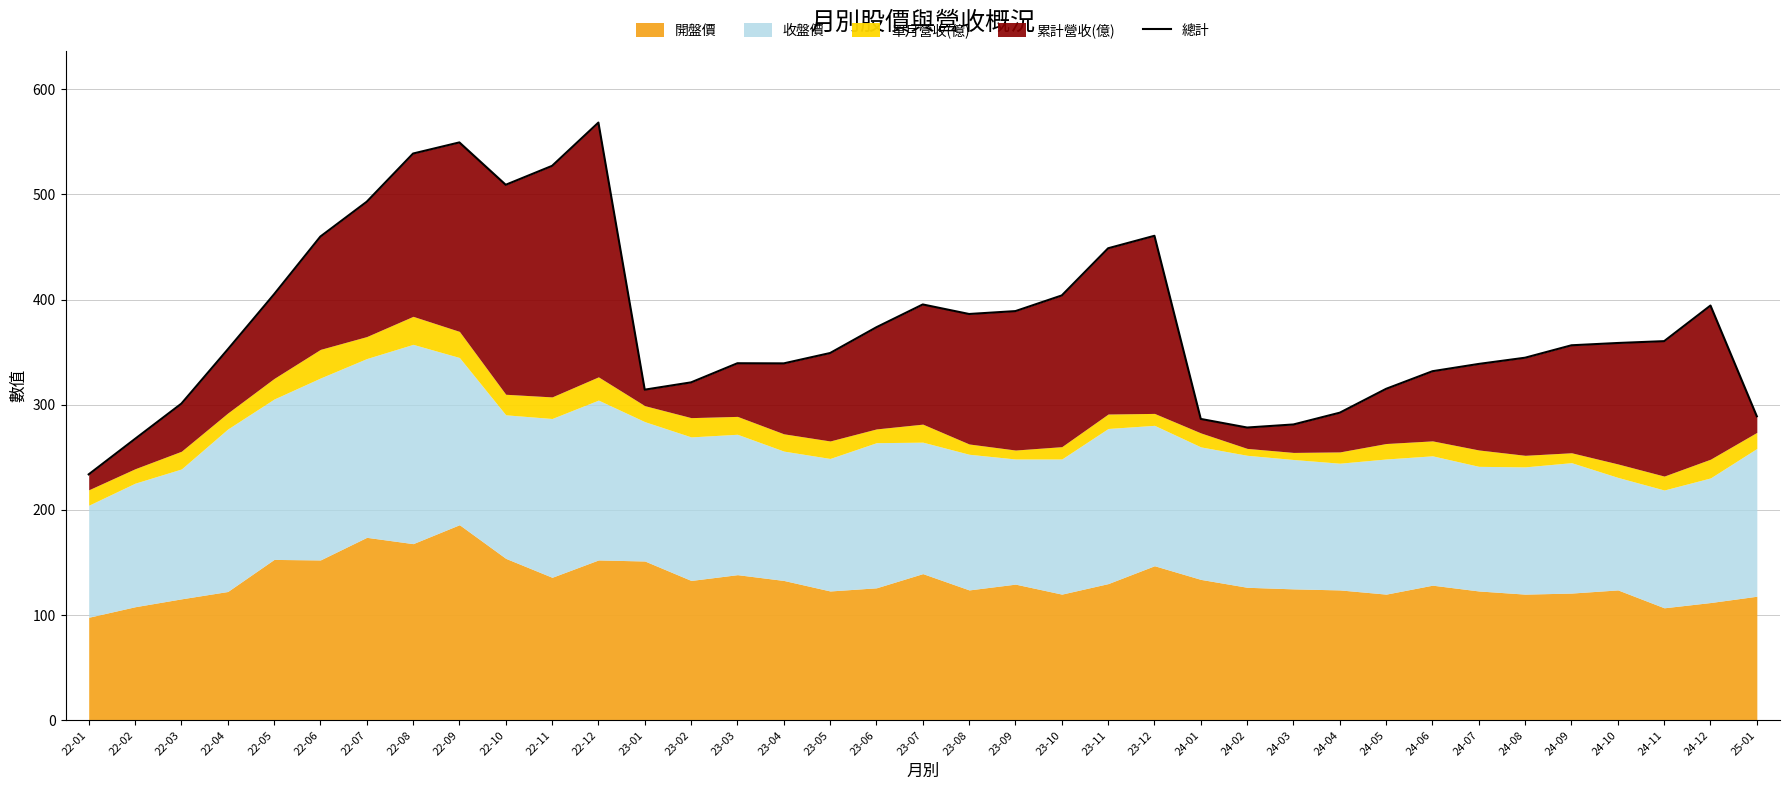

Which label corresponds to the smallest value in the chart?

22-01